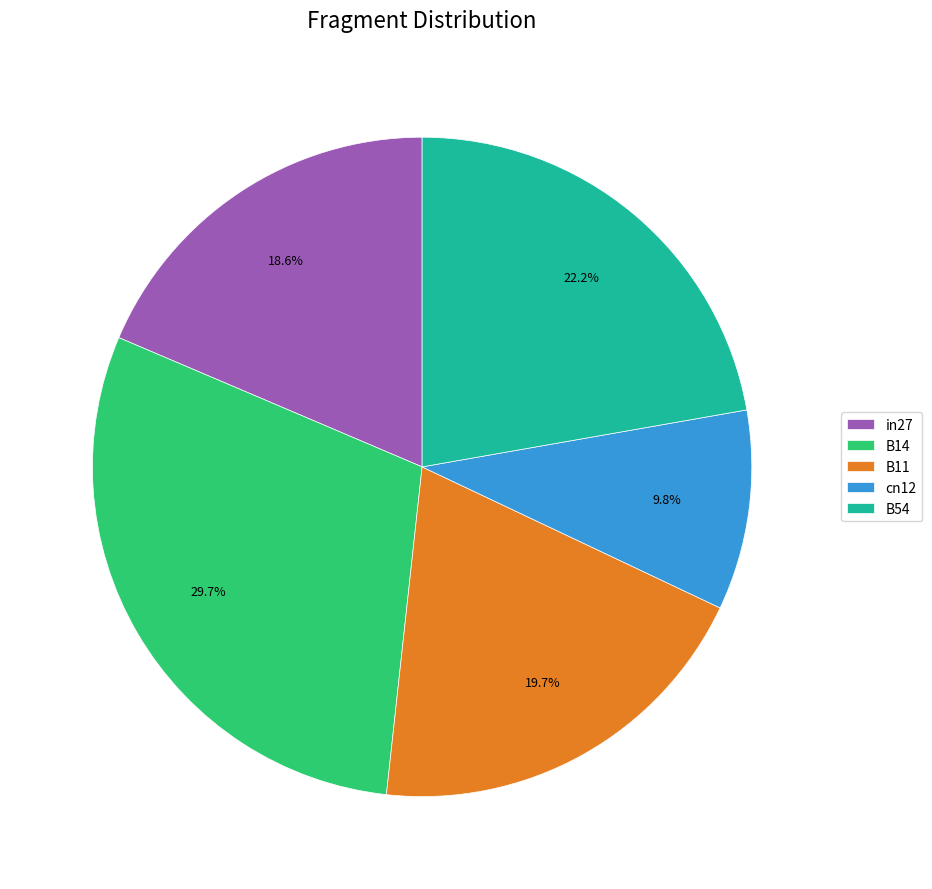

Which category has the smallest portion of the pie?

cn12